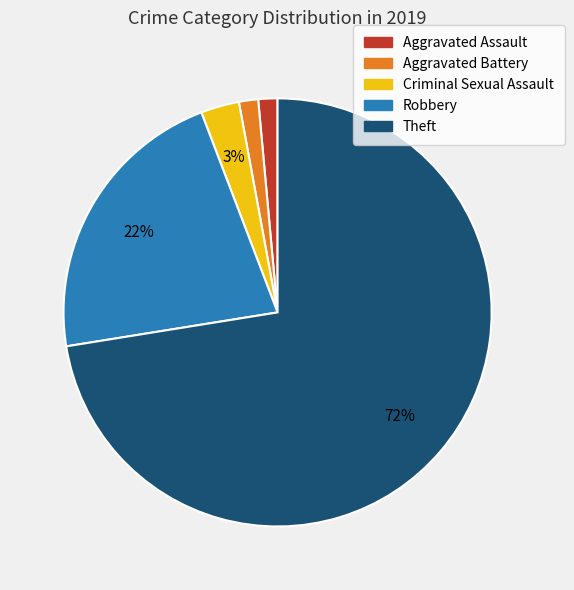

Which has a higher value, Criminal Sexual Assault or Theft?

Theft